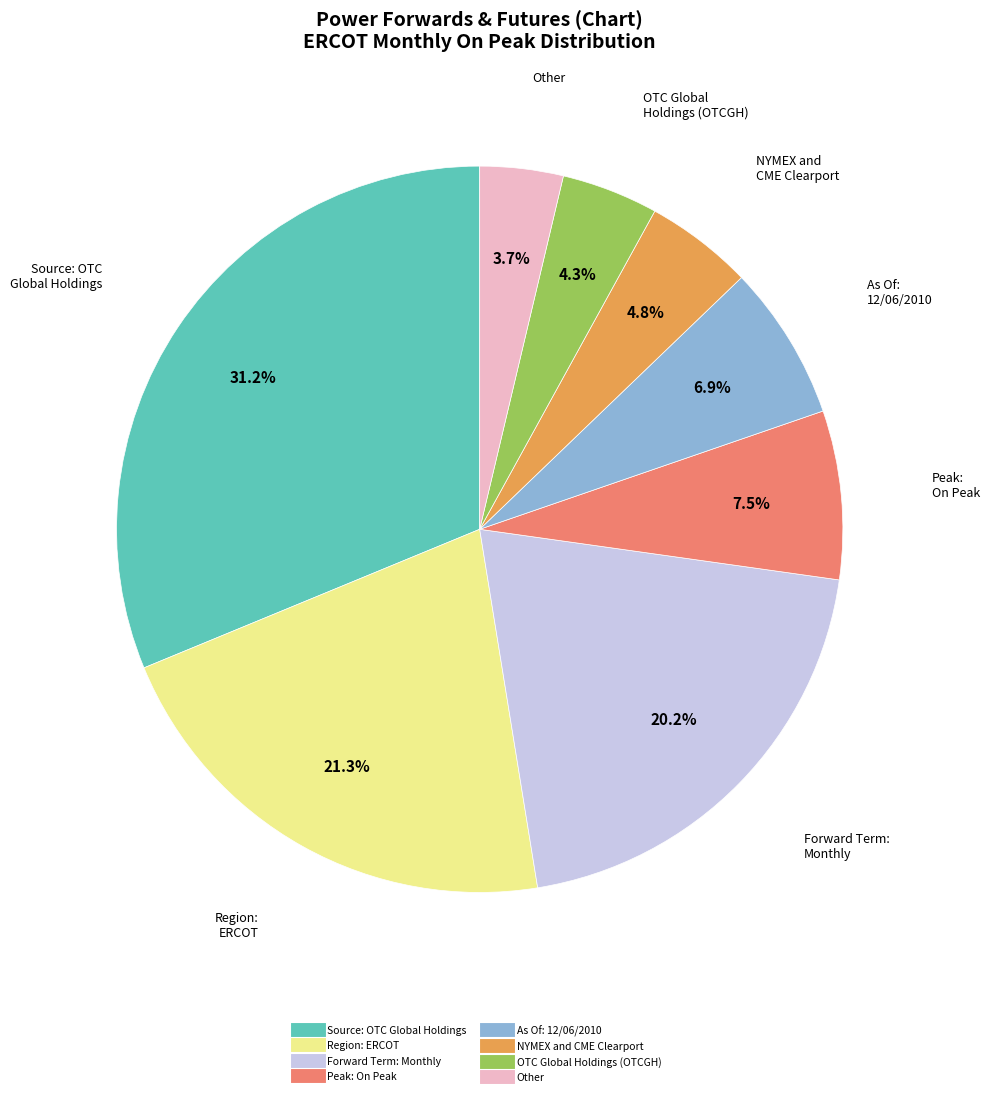

The Other slice represents 4% of the pie. True or false?

True